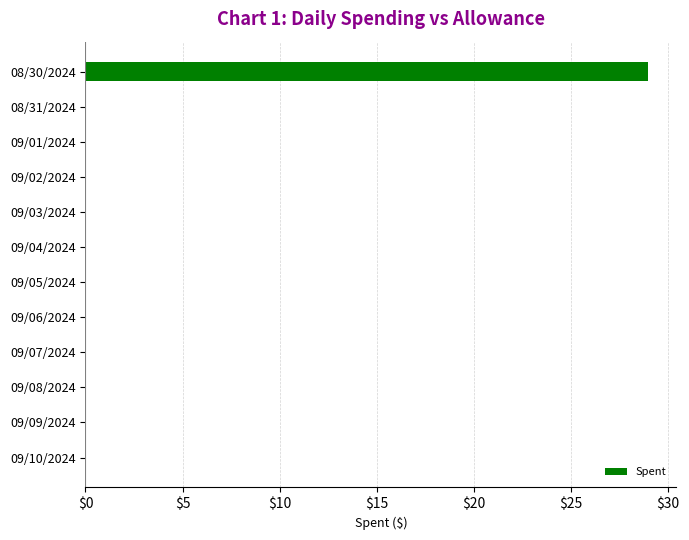

True or false: the data shows 11 at 09/01/2024.

False